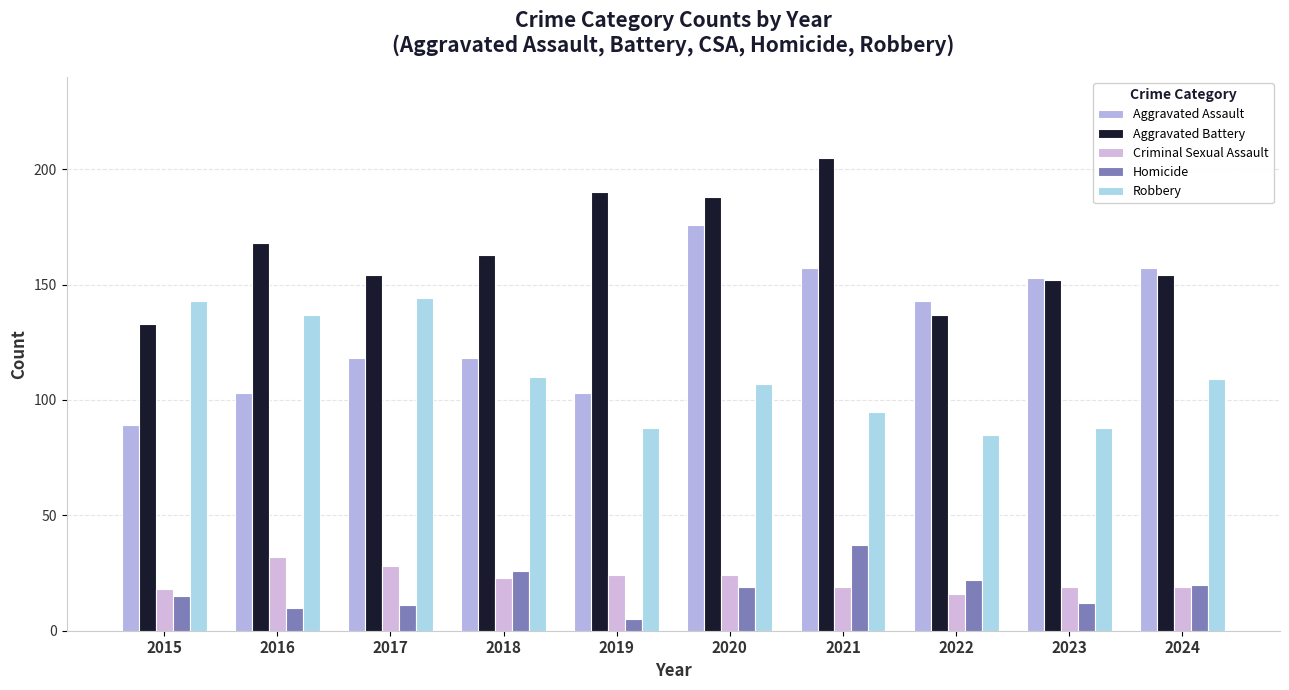

List the labels in order of Homicide value, largest first.

2021, 2018, 2022, 2024, 2020, 2015, 2023, 2017, 2016, 2019